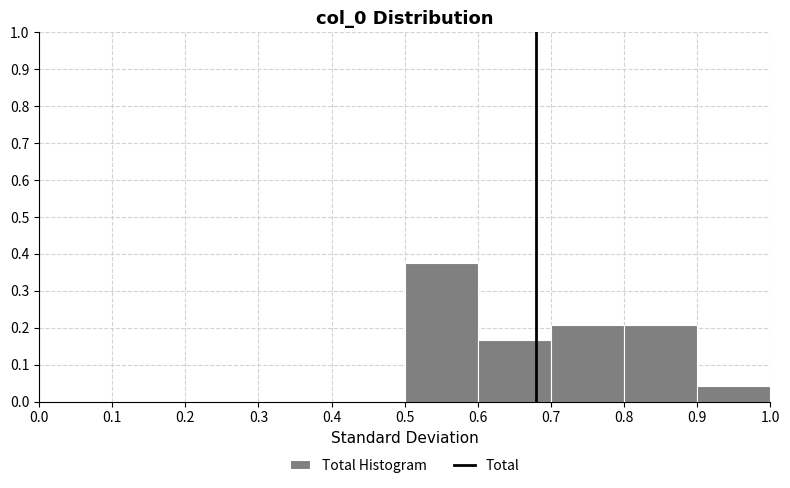

Reading left to right, transcribe this chart: for each bar, give the range it covers on the x-axis and its height. The values are not printed on the chart, so give them approximately, as read against the axis.

0.0 to 0.1: 0
0.1 to 0.2: 0
0.2 to 0.3: 0
0.3 to 0.4: 0
0.4 to 0.5: 0
0.5 to 0.6: 0.38
0.6 to 0.7: 0.17
0.7 to 0.8: 0.21
0.8 to 0.9: 0.21
0.9 to 1.0: 0.04